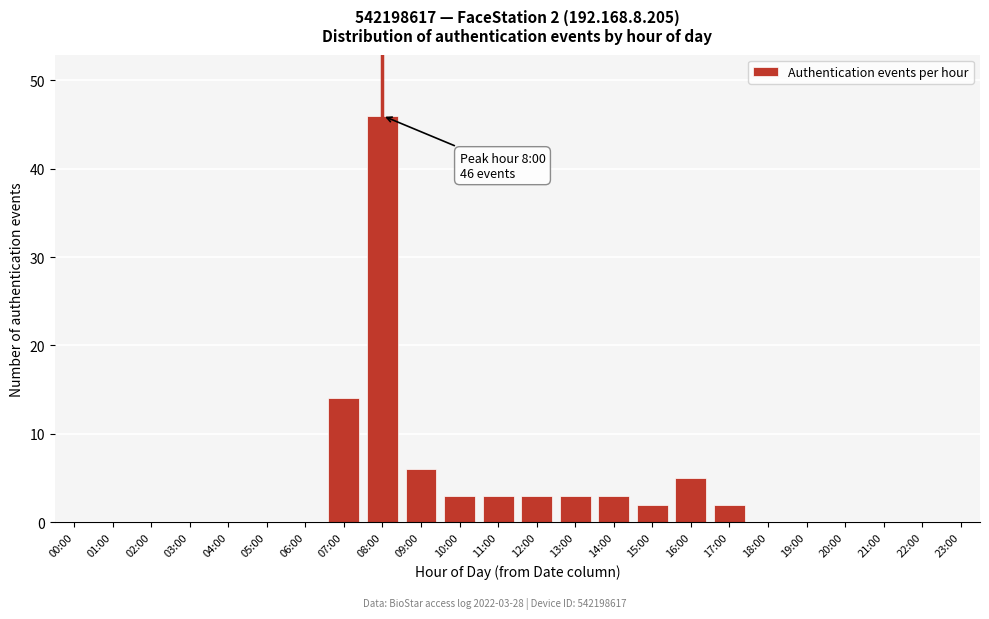

Reading left to right, transcribe all the data shown in this chart.

00:00=0	01:00=0	02:00=0	03:00=0	04:00=0	05:00=0	06:00=0	07:00=14	08:00=46	09:00=6	10:00=3	11:00=3	12:00=3	13:00=3	14:00=3	15:00=2	16:00=5	17:00=2	18:00=0	19:00=0	20:00=0	21:00=0	22:00=0	23:00=0